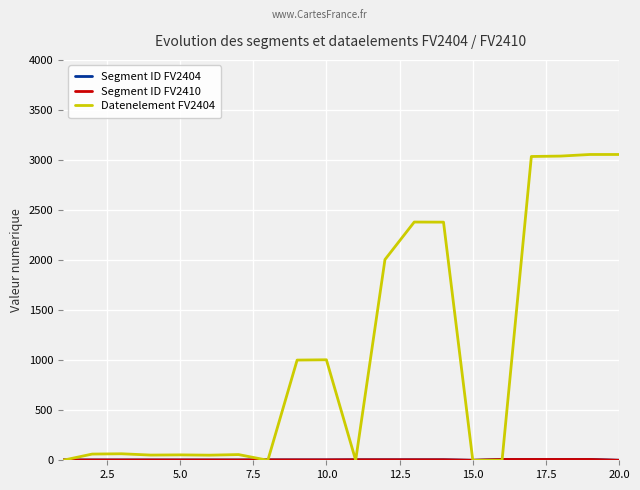

What is the greatest value displayed?

3055